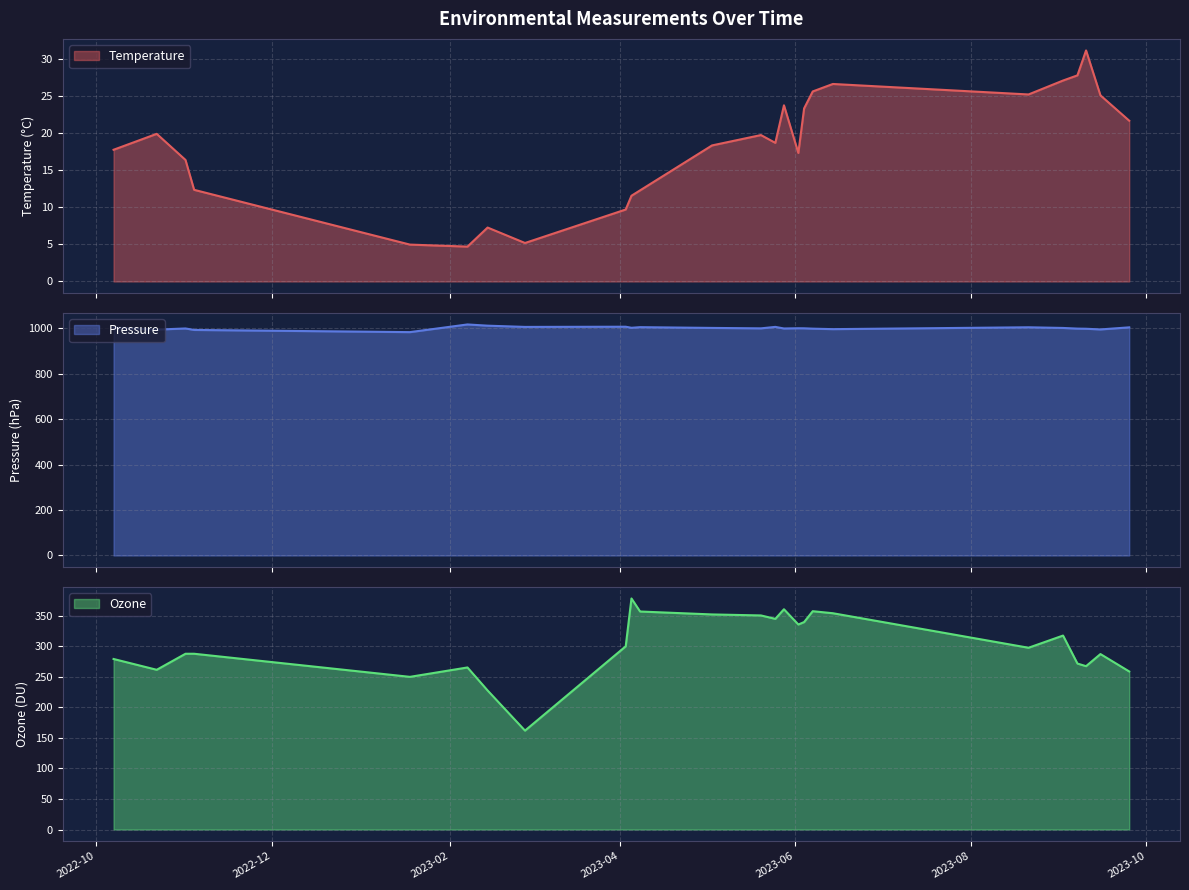

What is the average value of the Temperature series?

18.1